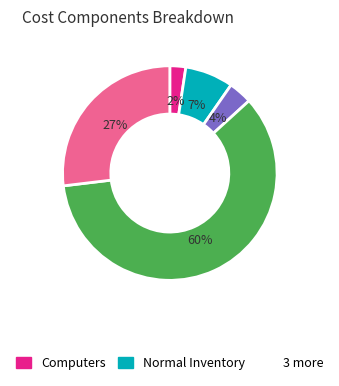

Is there a majority slice in this chart?

Yes